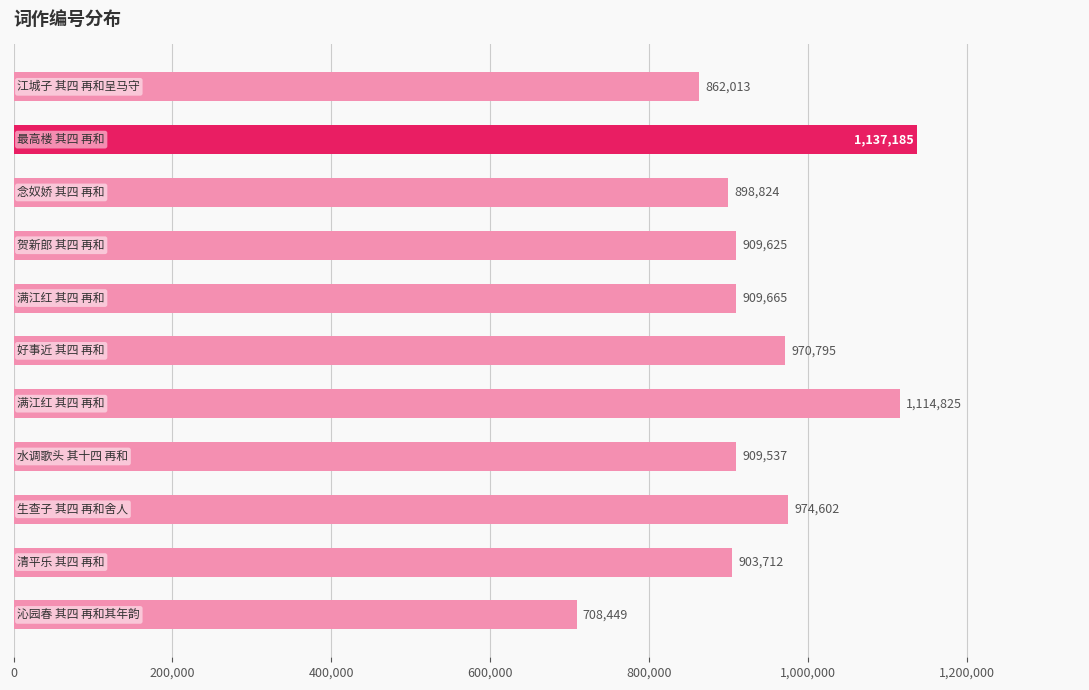

What is the value of the 11th bar from the top?

708449